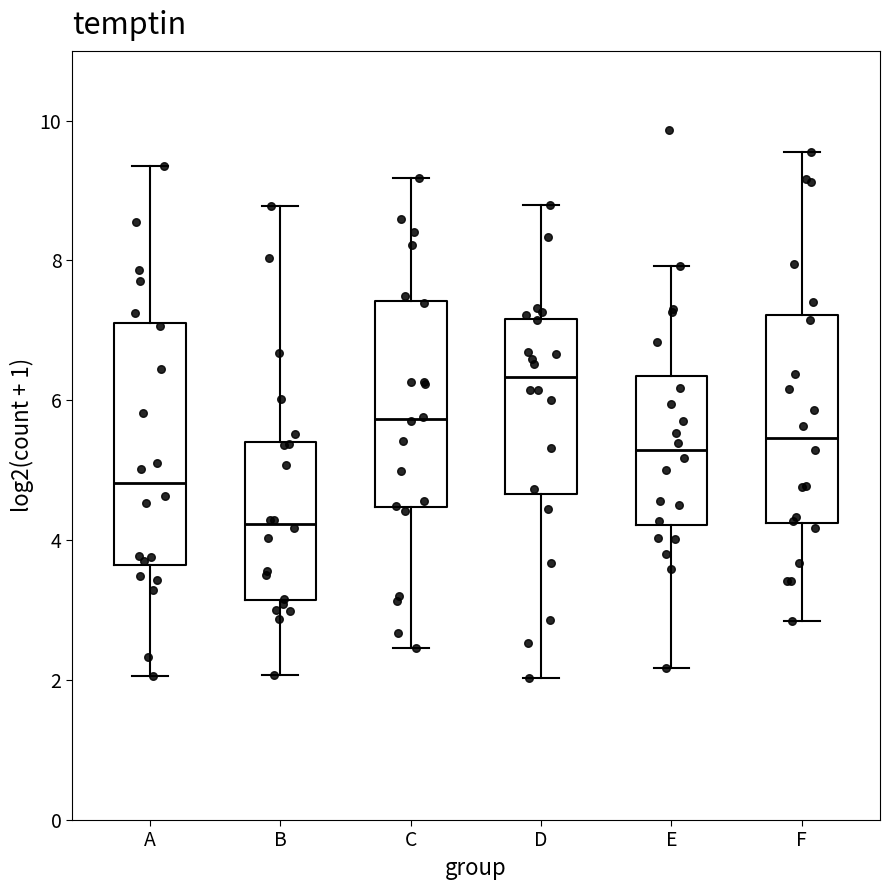

Reading left to right, transcribe this box plot: for each box, give where its median line is, the range the box spans, and where its two whiskers end, as read against the y-axis. The values are not printed on the chart, so give them approximately, as read against the axis.

A: median 4.8, box 3.6 to 7.2, whiskers 2.0 to 9.4
B: median 4.2, box 3.2 to 5.4, whiskers 2.0 to 8.8
C: median 5.8, box 4.4 to 7.4, whiskers 2.4 to 9.2
D: median 6.4, box 4.6 to 7.2, whiskers 2.0 to 8.8
E: median 5.2, box 4.2 to 6.4, whiskers 2.2 to 8.0
F: median 5.4, box 4.2 to 7.2, whiskers 2.8 to 9.6